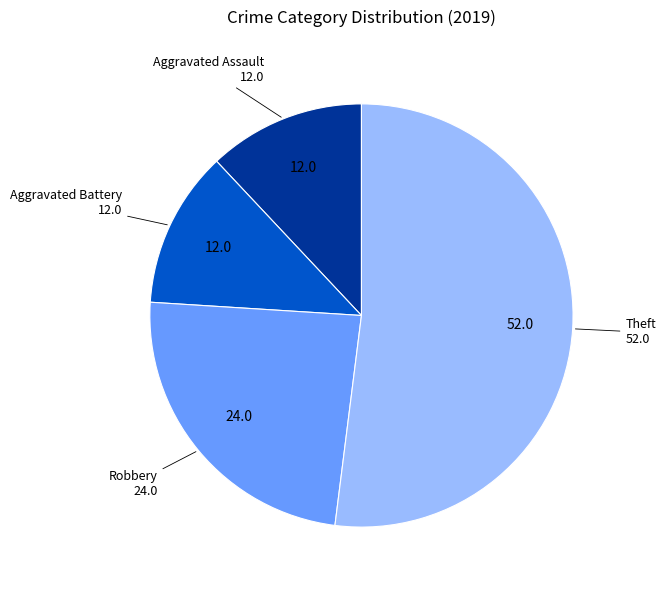

How many segments does this pie chart have?

4